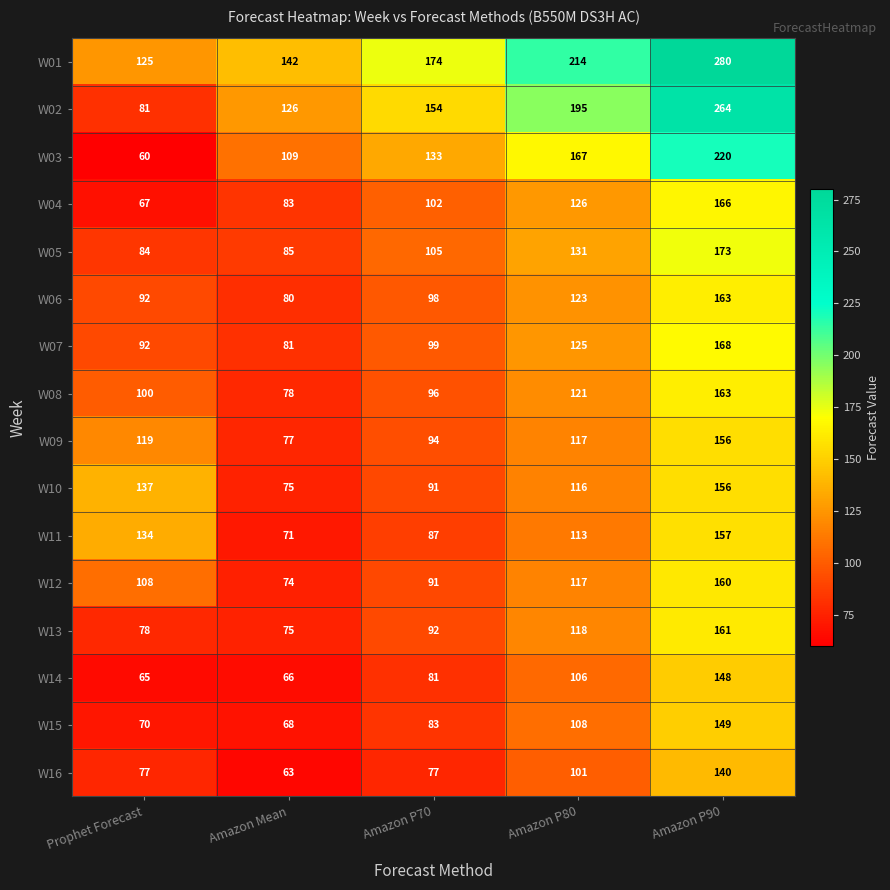

What is the minimum value for W10?

75